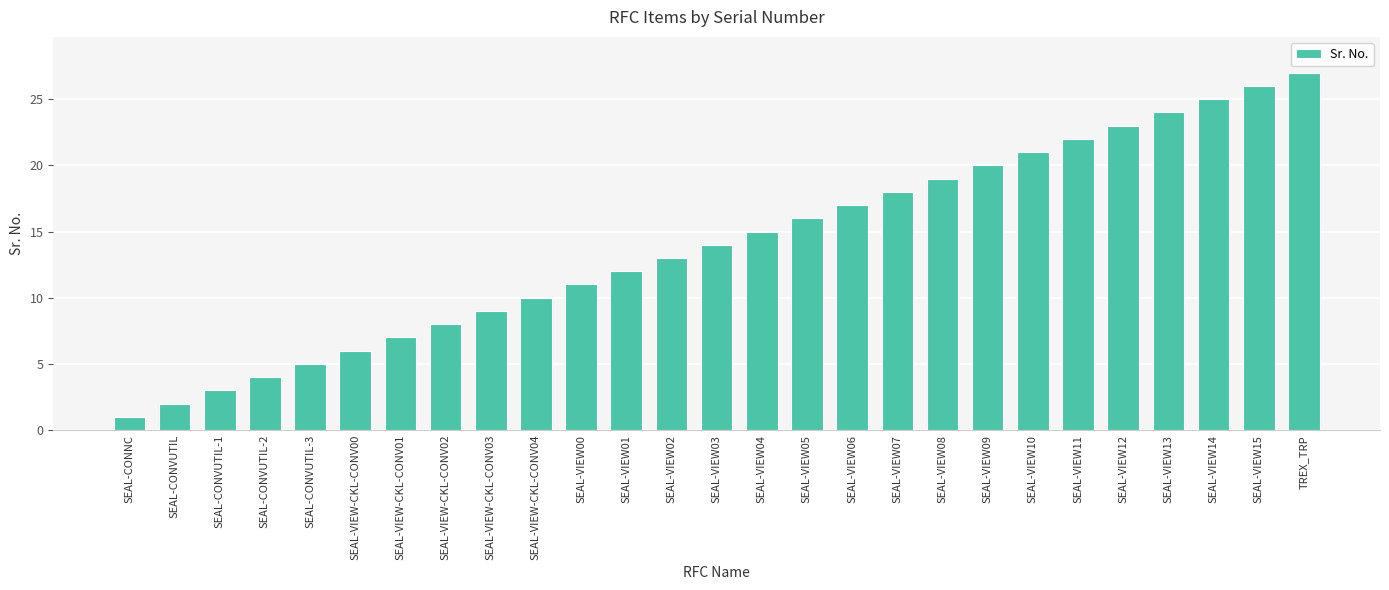

At which category does the chart reach its peak across all series?

TREX_TRP